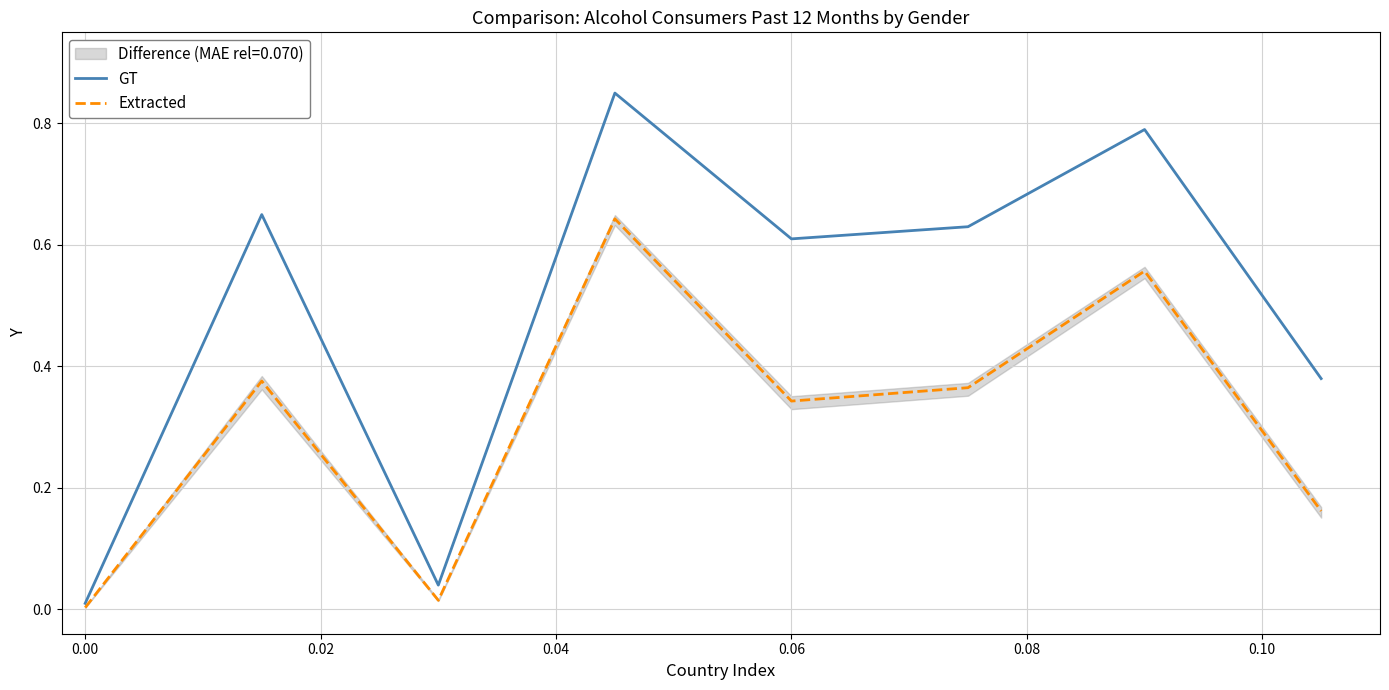

True or false: Extracted has more than 2 interior local peaks.

True